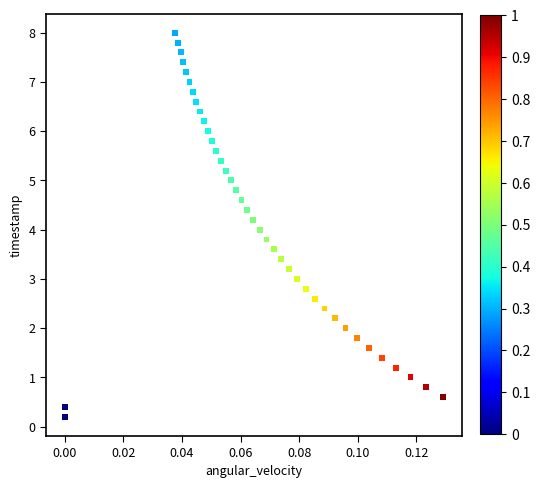

What is the range of Y values (max minus min)?

7.8